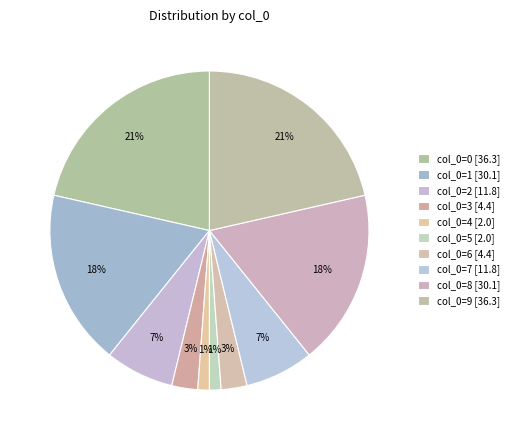

Count the number of slices in the pie.

10